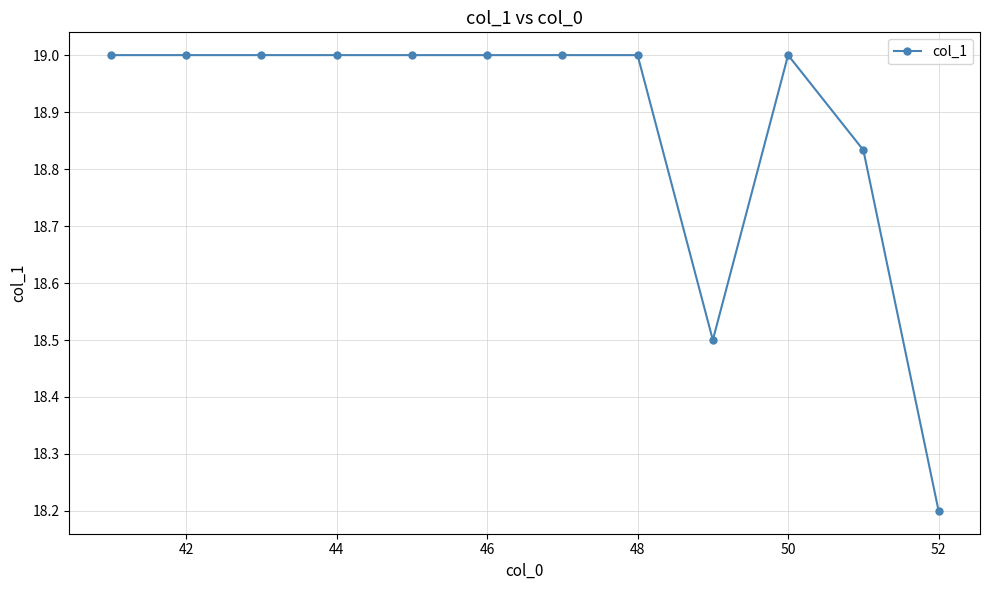

What is the difference between the maximum and minimum values?

0.8